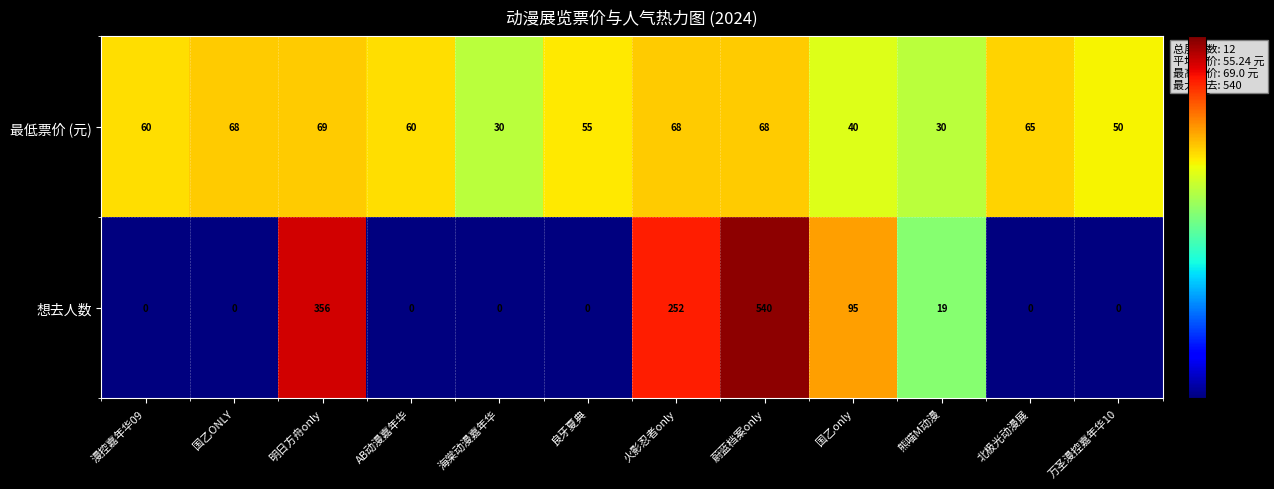

Reading left to right, extract all data points from this chart.

最低票价 (元): 漫控嘉年华09=60	国乙ONLY=68	明日方舟only=69	AB动漫嘉年华=60	海棠动漫嘉年华=30	良牙夏典=55	火影忍者only=68	蔚蓝档案only=68	国乙only=40	熊喵M动漫=30	北极光动漫展=65	万圣漫控嘉年华10=50
想去人数: 漫控嘉年华09=0	国乙ONLY=0	明日方舟only=356	AB动漫嘉年华=0	海棠动漫嘉年华=0	良牙夏典=0	火影忍者only=252	蔚蓝档案only=540	国乙only=95	熊喵M动漫=19	北极光动漫展=0	万圣漫控嘉年华10=0